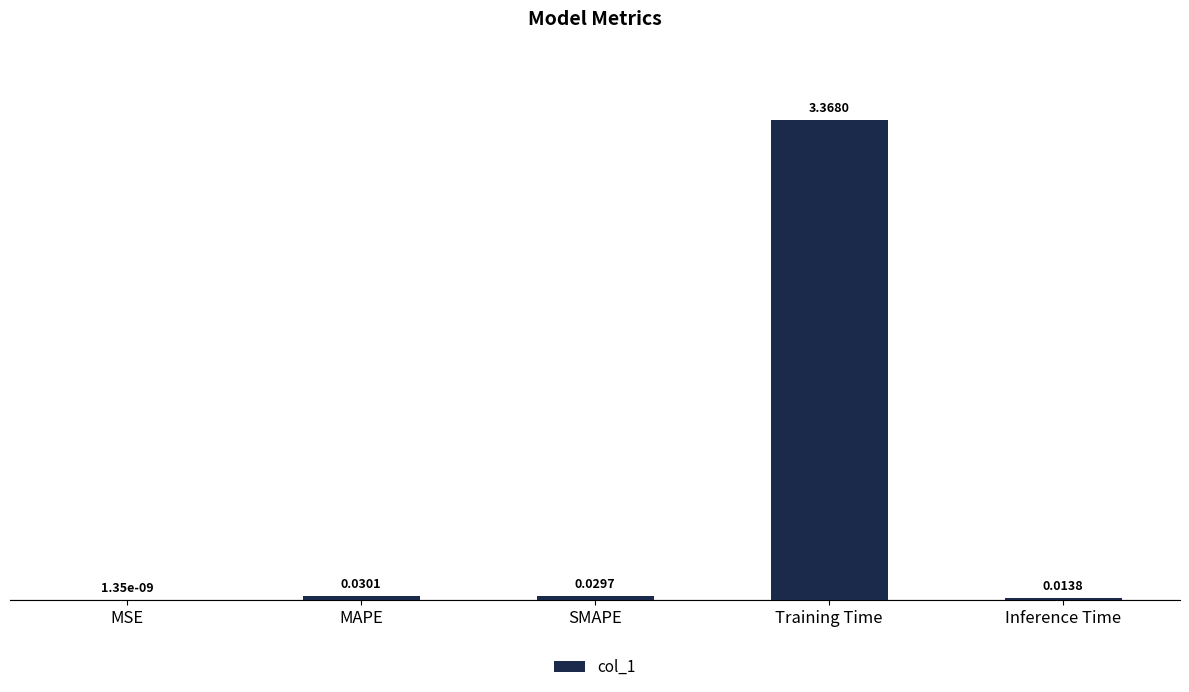

At which category does the chart reach its peak across all series?

Training Time